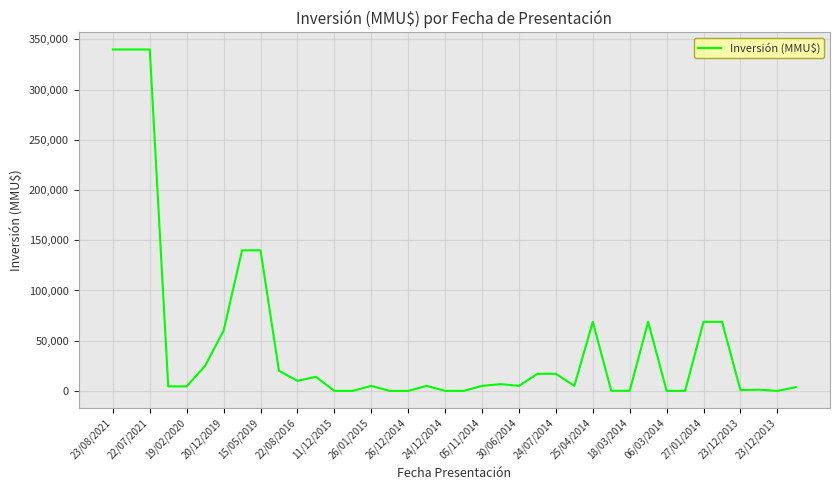

What is the greatest value displayed?

340000